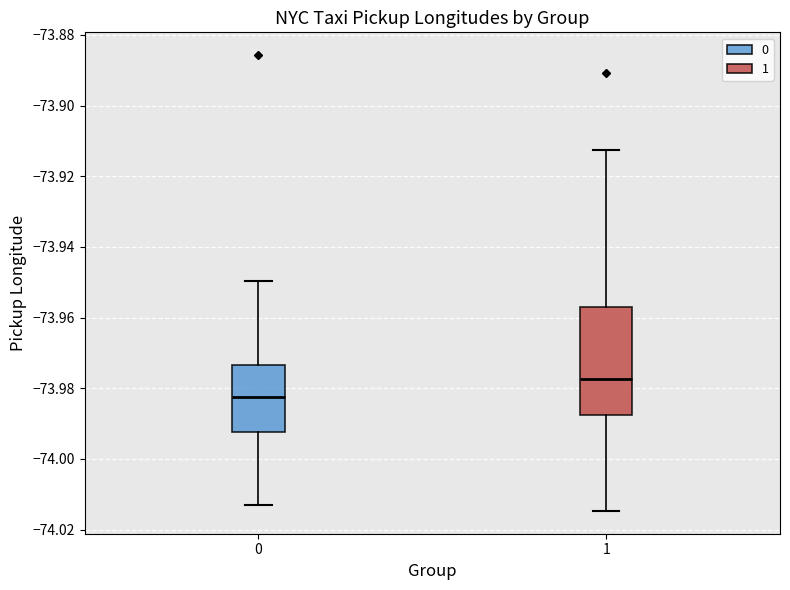

Which box's median line is the highest?

1